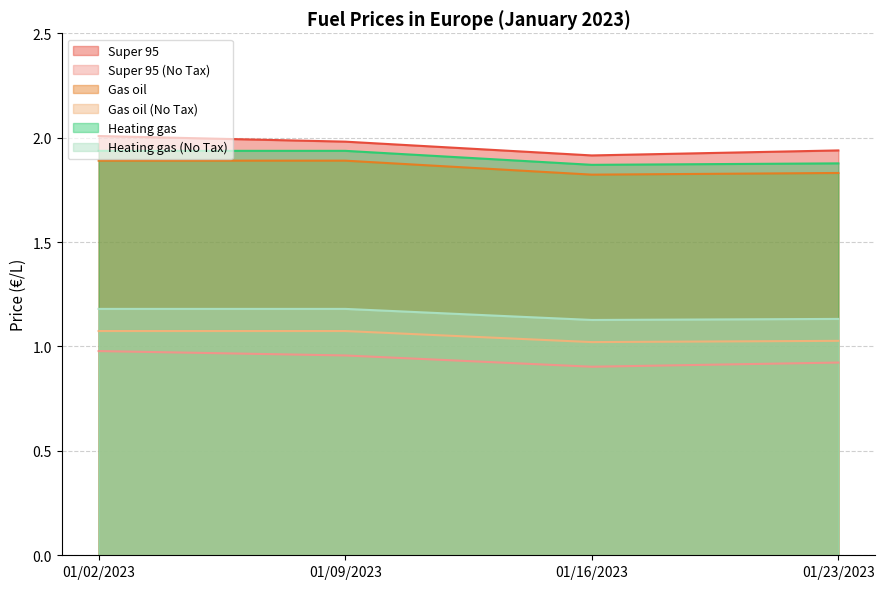

List the labels in order of Super 95 value, smallest first.

01/16/2023, 01/23/2023, 01/09/2023, 01/02/2023